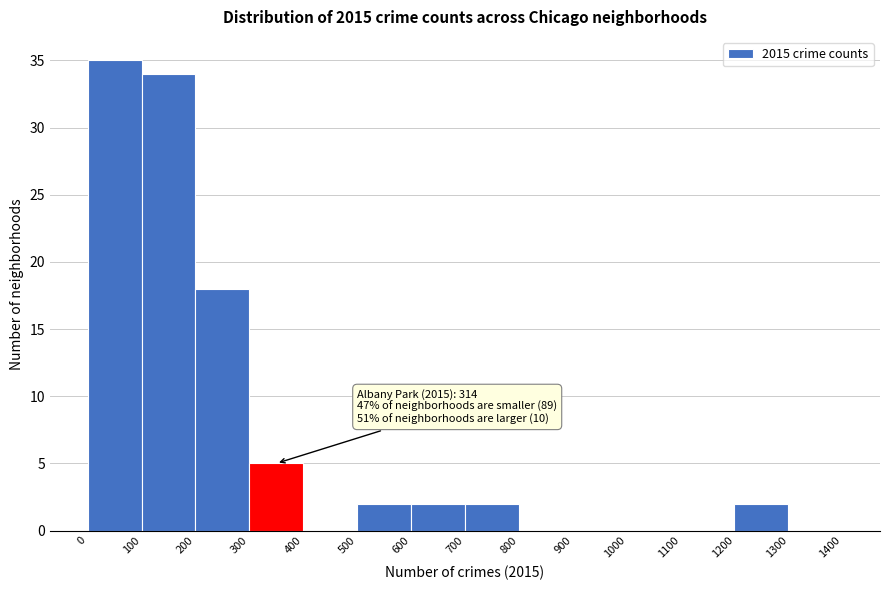

Which range on the x-axis has the tallest bar?

0 to 100